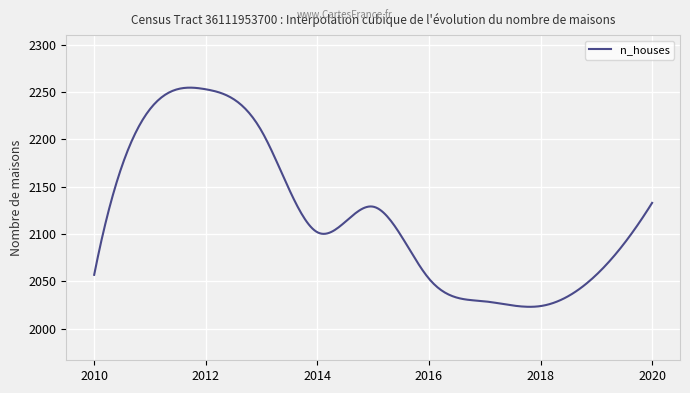

What is the minimum value shown in the chart?

2023.2